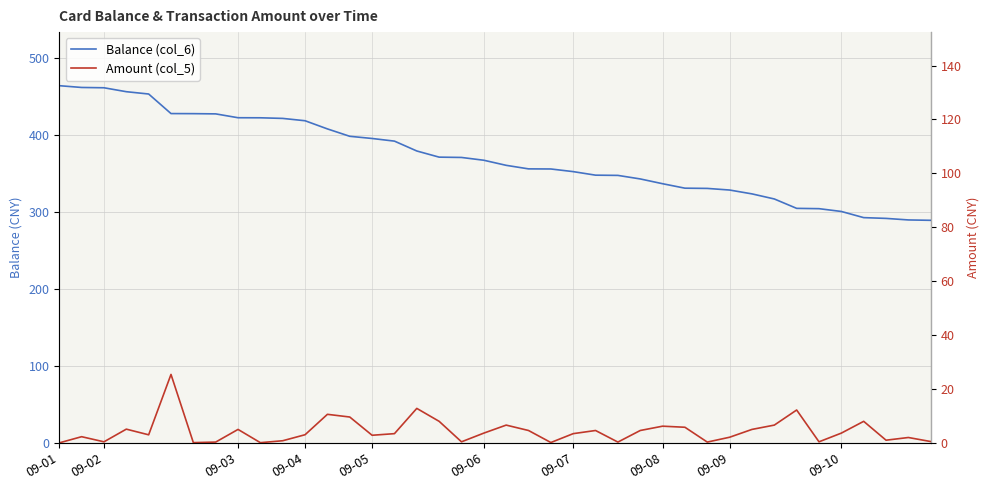

Is the value of Amount (col_5) at 09-01 greater than the value of Balance (col_6) at 09-07?

No